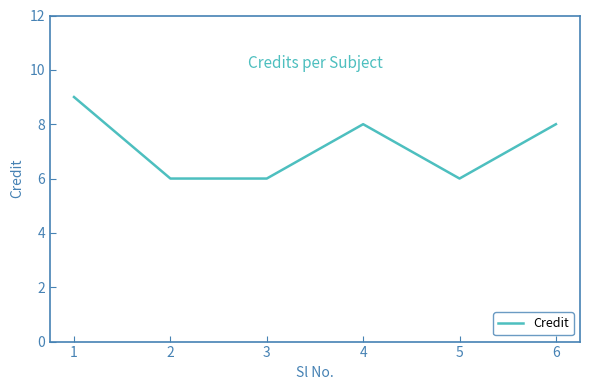

What is the minimum value shown in the chart?

6